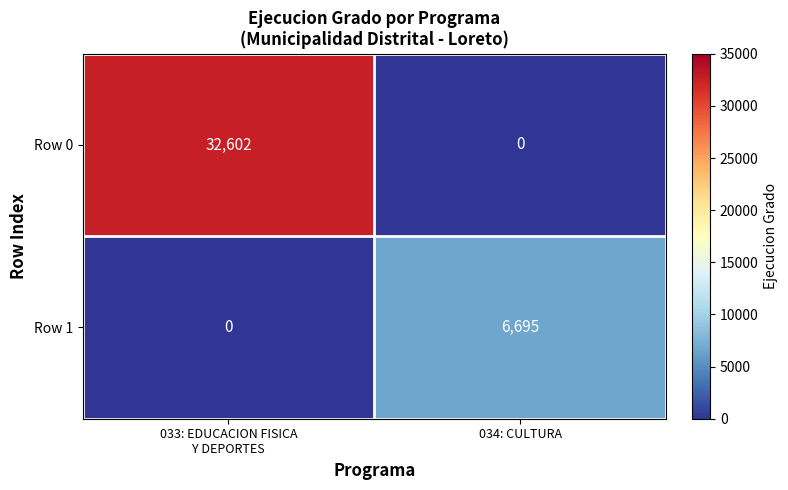

What is the average value of the Row 0 series?

16301